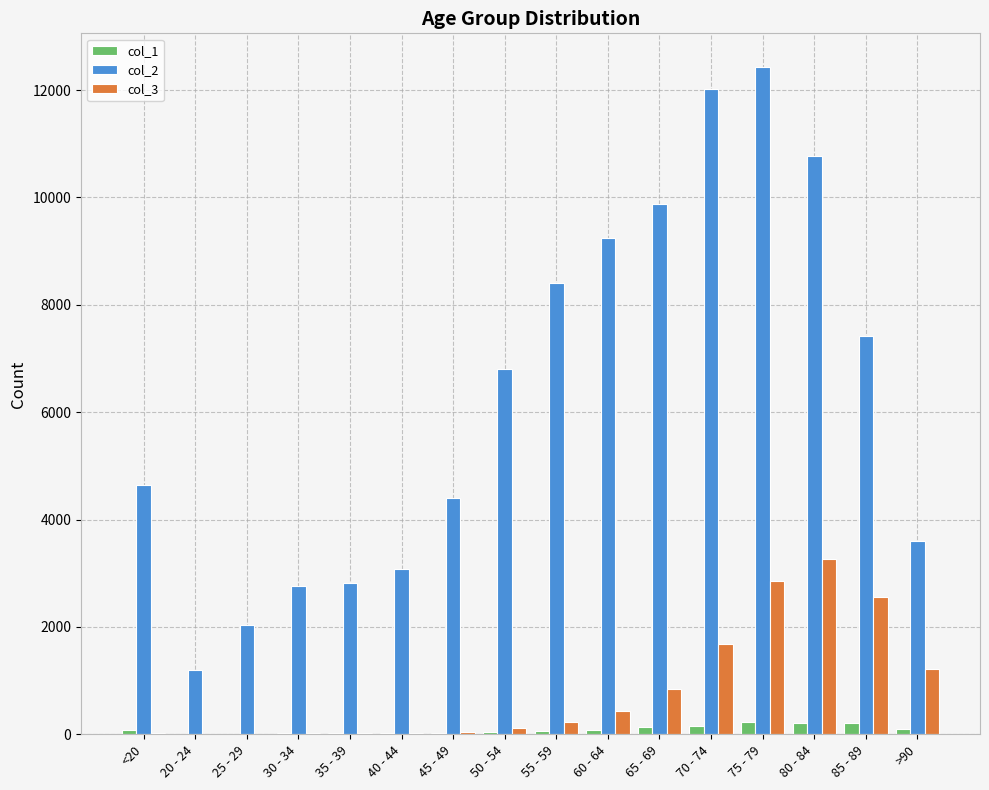

At which category does the chart reach its peak across all series?

75 - 79